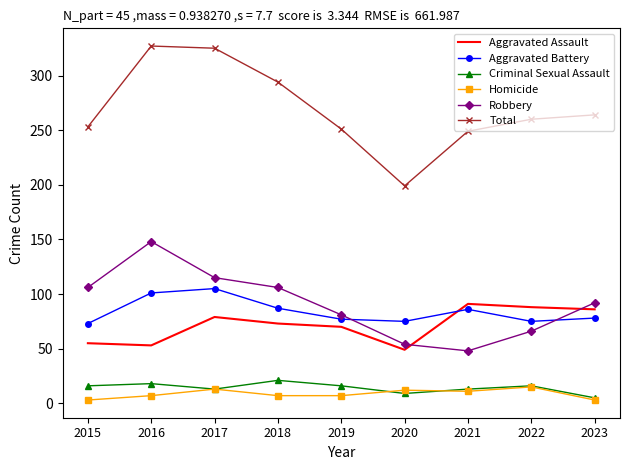

True or false: Robbery and Homicide intersect in this chart.

False